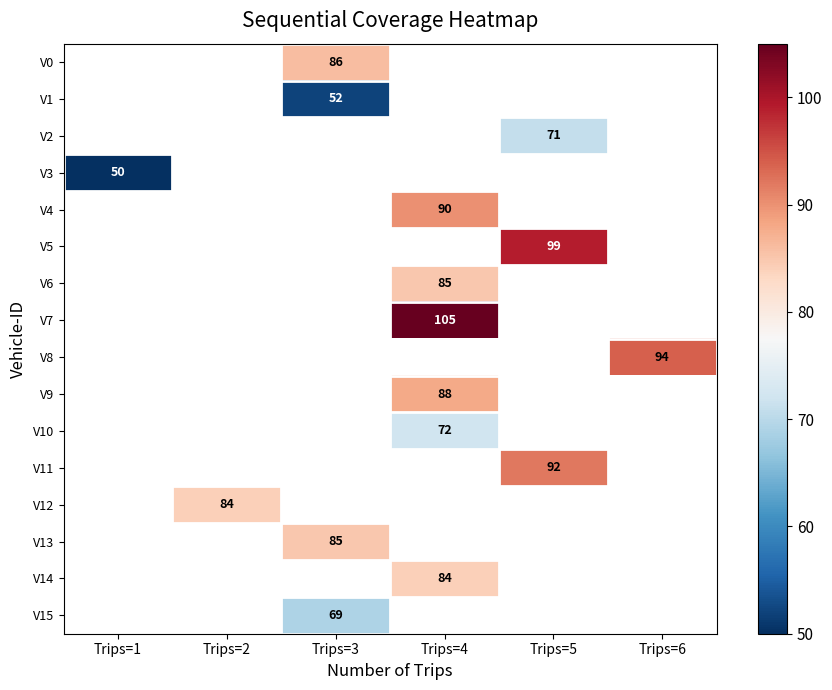

The value of V12 at Trips=2 is 84. True or false?

True